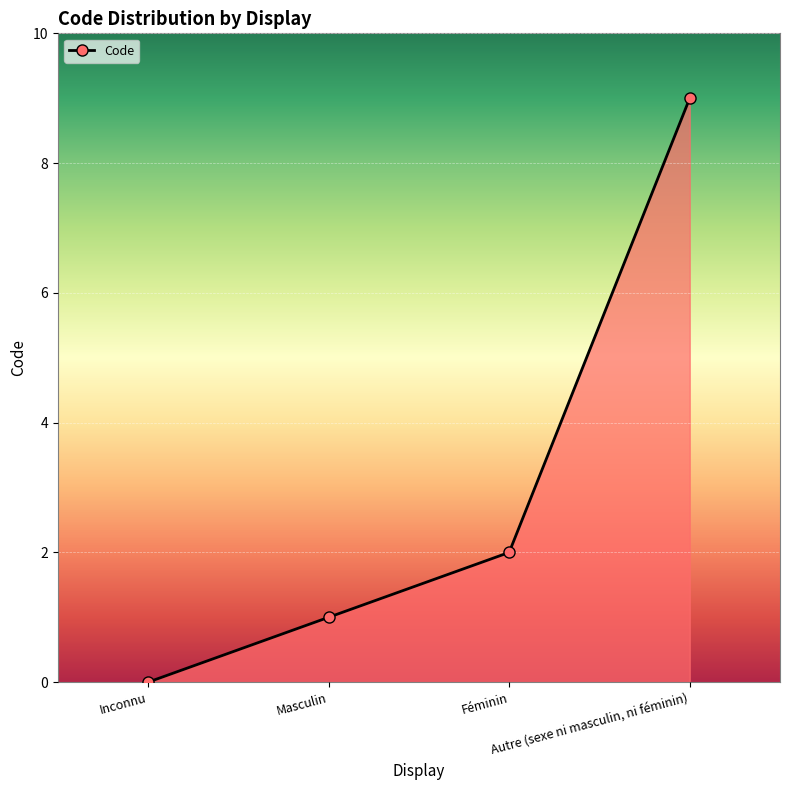

What position from the right is Autre (sexe ni masculin, ni féminin)?

1